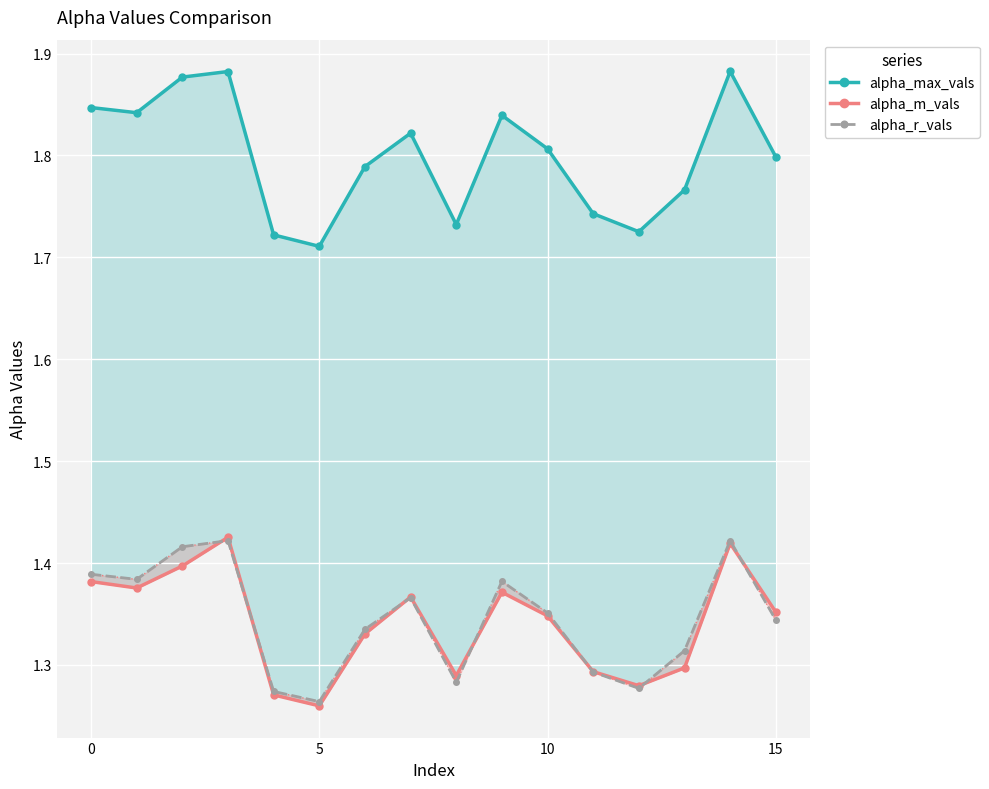

How many interior local peaks does the alpha_max_vals series have?

4